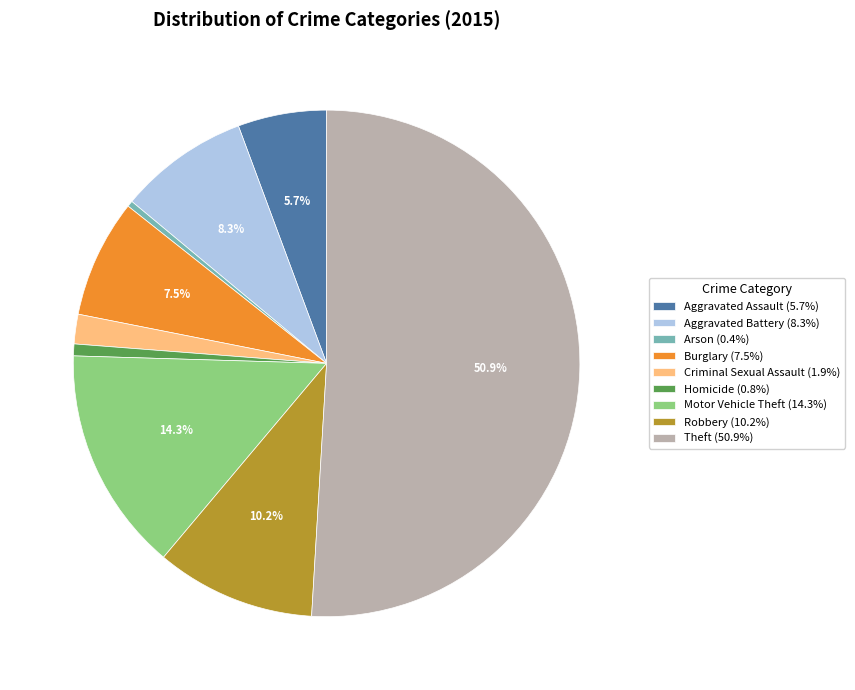

Does Aggravated Assault (5.7%) represent more than half of the total?

No